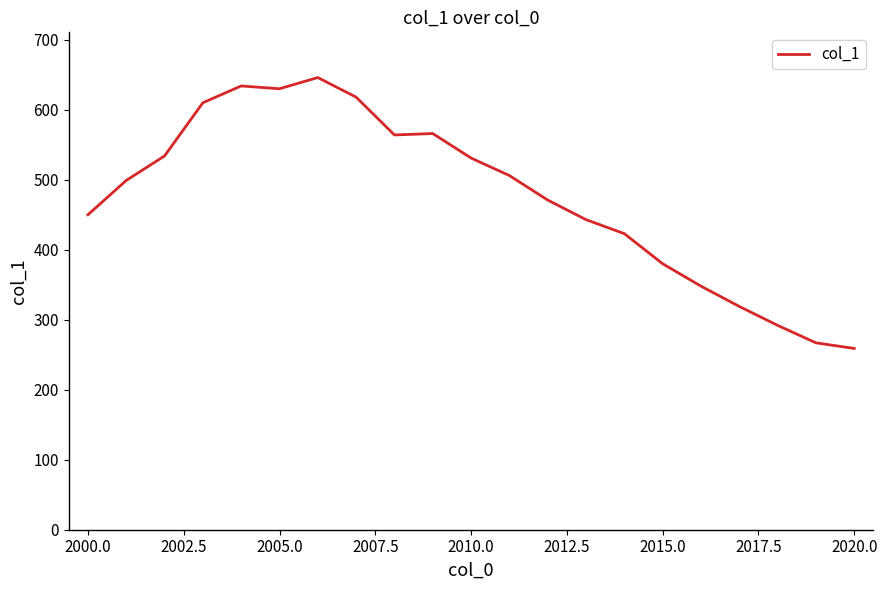

What is the smallest value displayed?

259